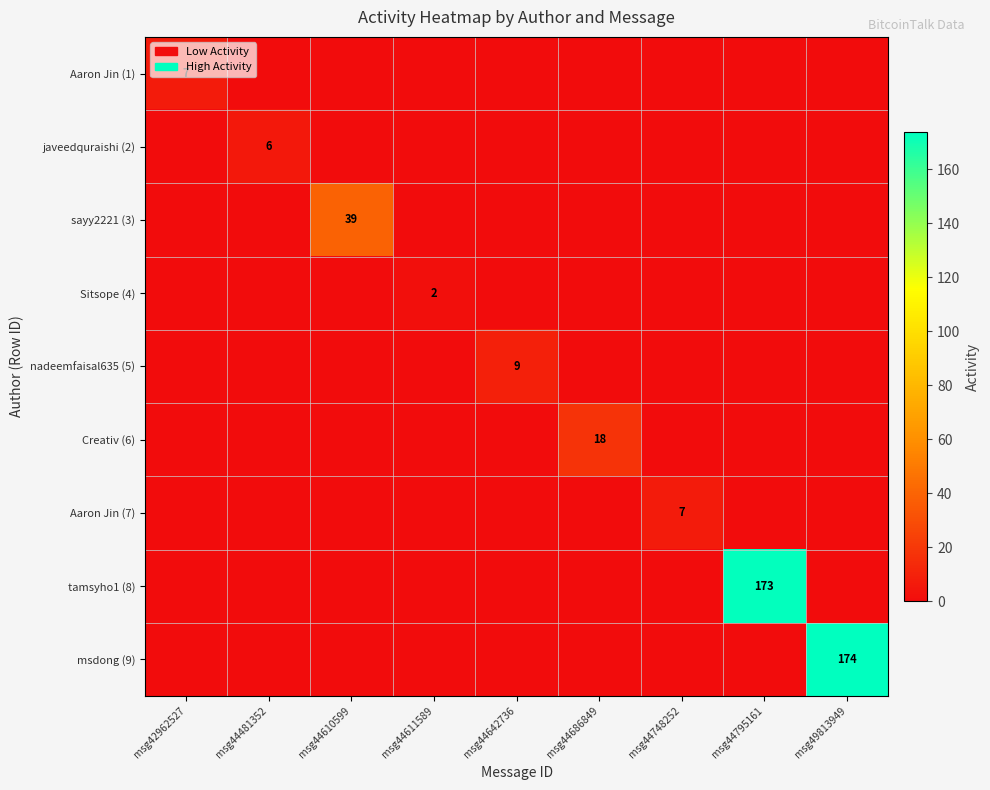

What is the spread (max minus min) of values at msg44686849?

18